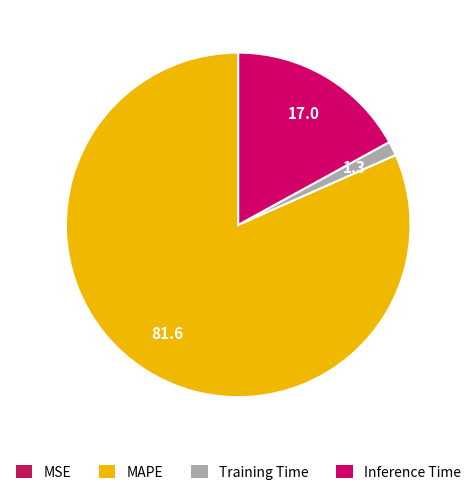

Which slice is the smallest?

MSE